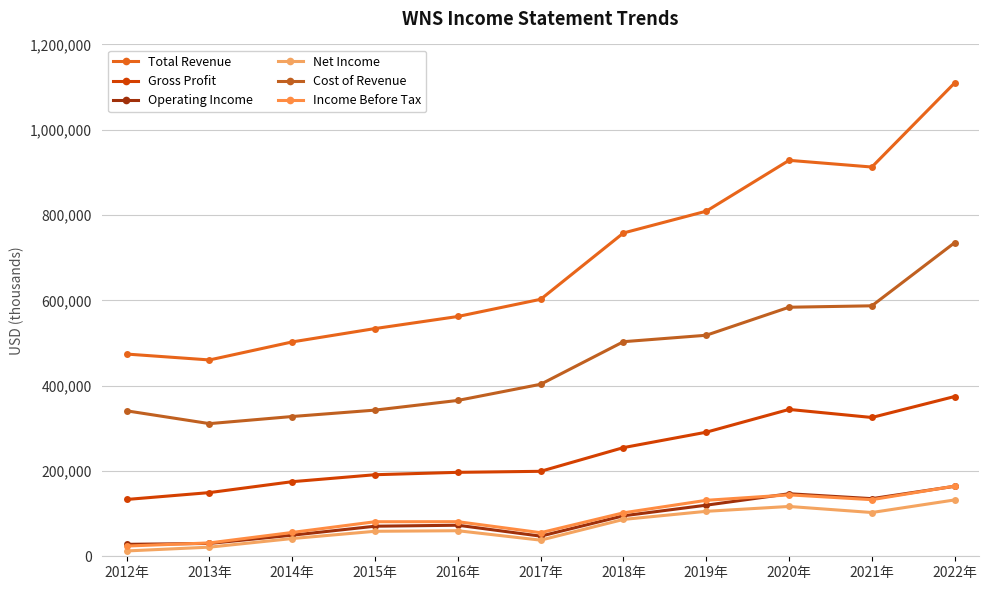

True or false: Operating Income has a value of 40901 at 2012年.

False